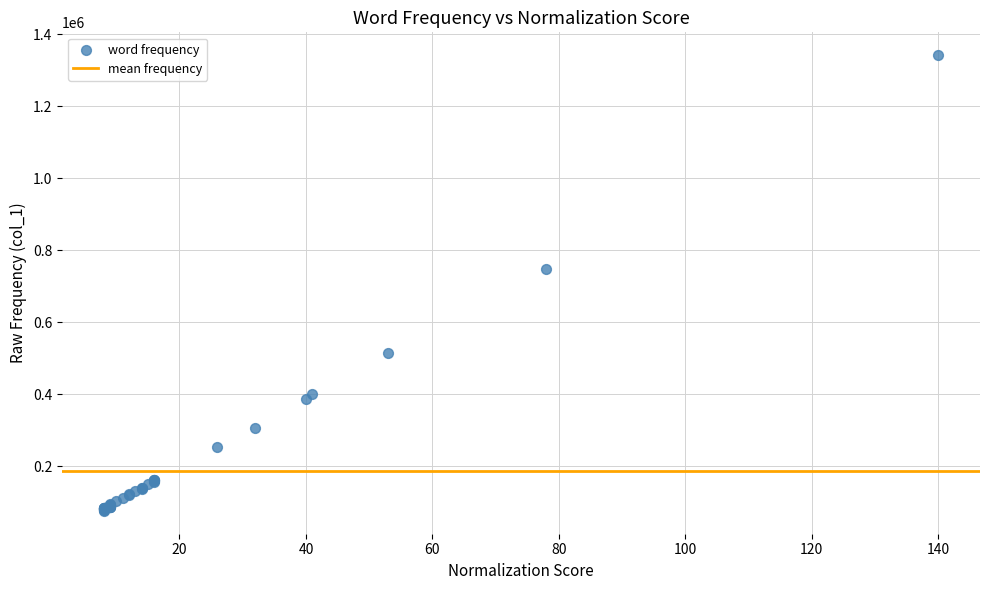

What Y value in the scatter plot is closest to 709543?

748580